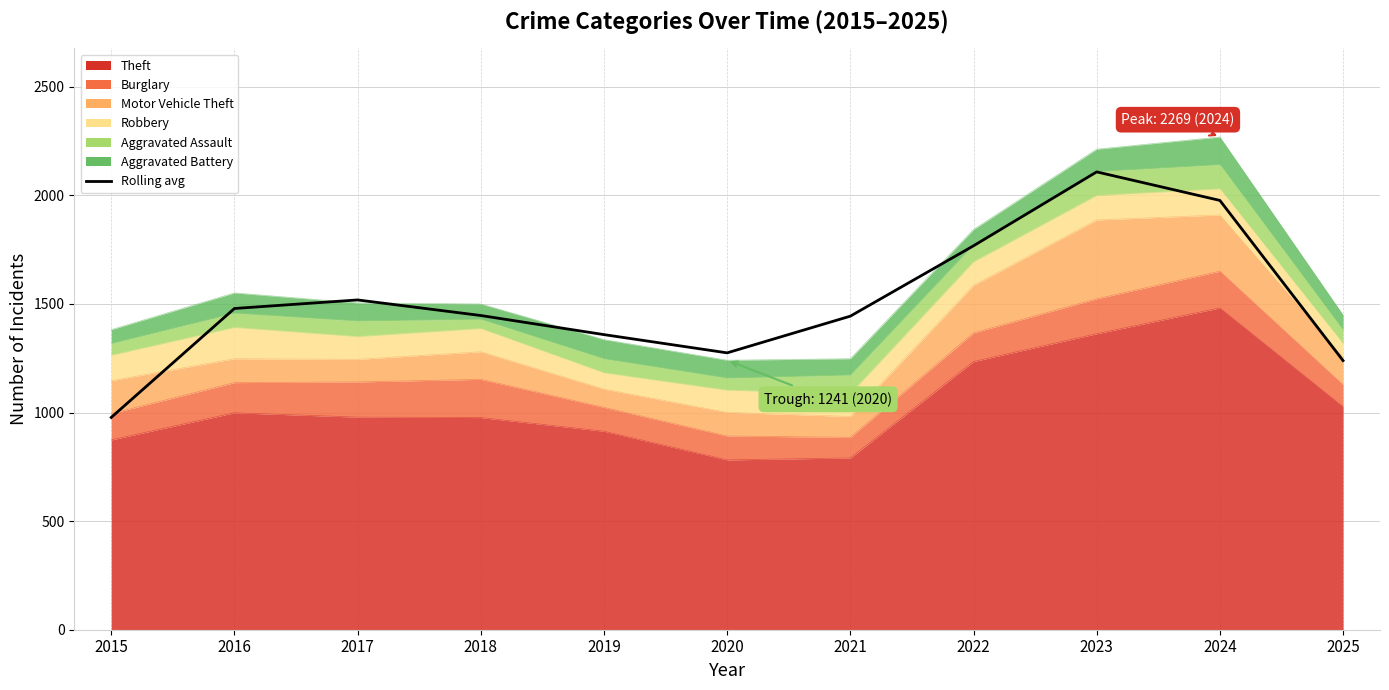

True or false: the data shows 2121.0 at 2016.

False